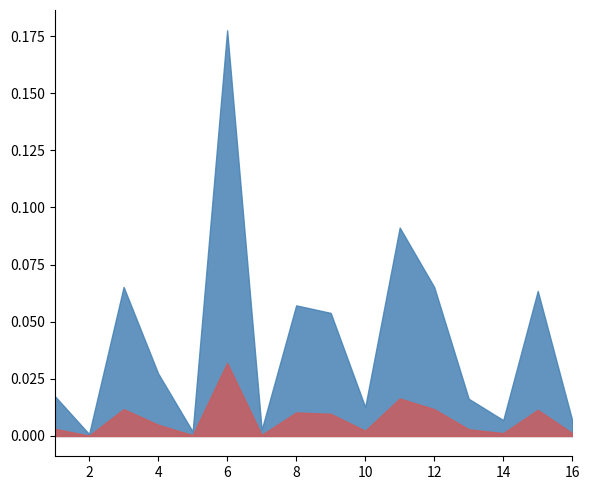

At which category does the chart reach its minimum across all series?

2